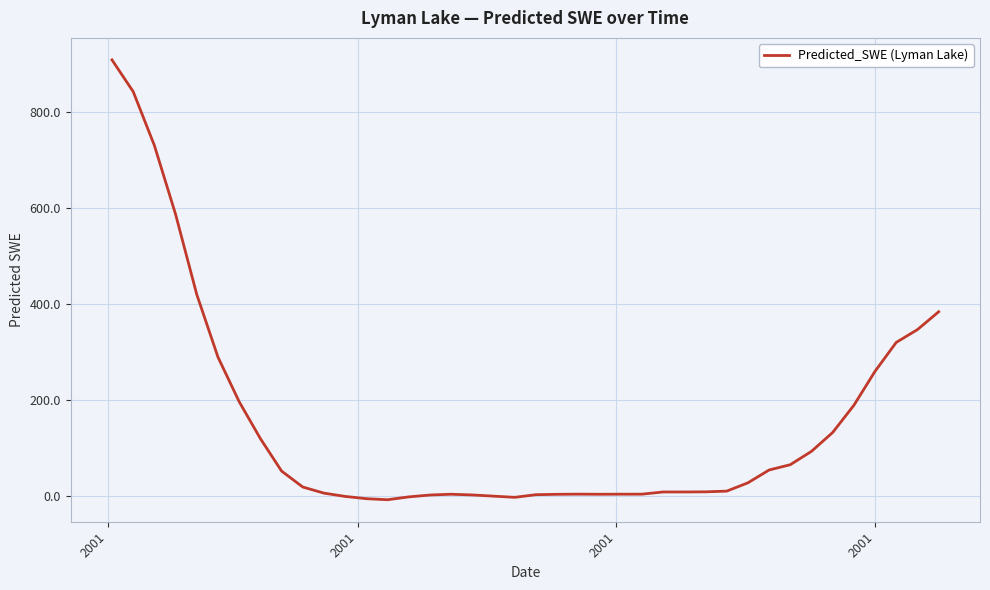

What is the maximum value shown in the chart?

909.4